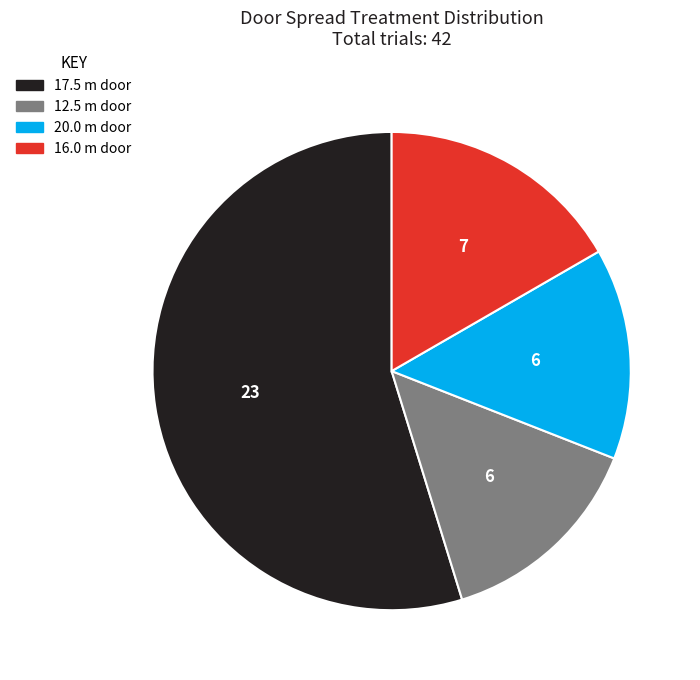

Which slice represents more than half of the pie?

17.5 m door